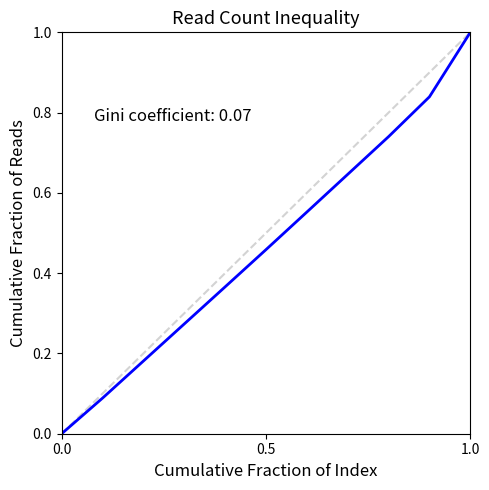

What is the greatest value displayed?

1.0